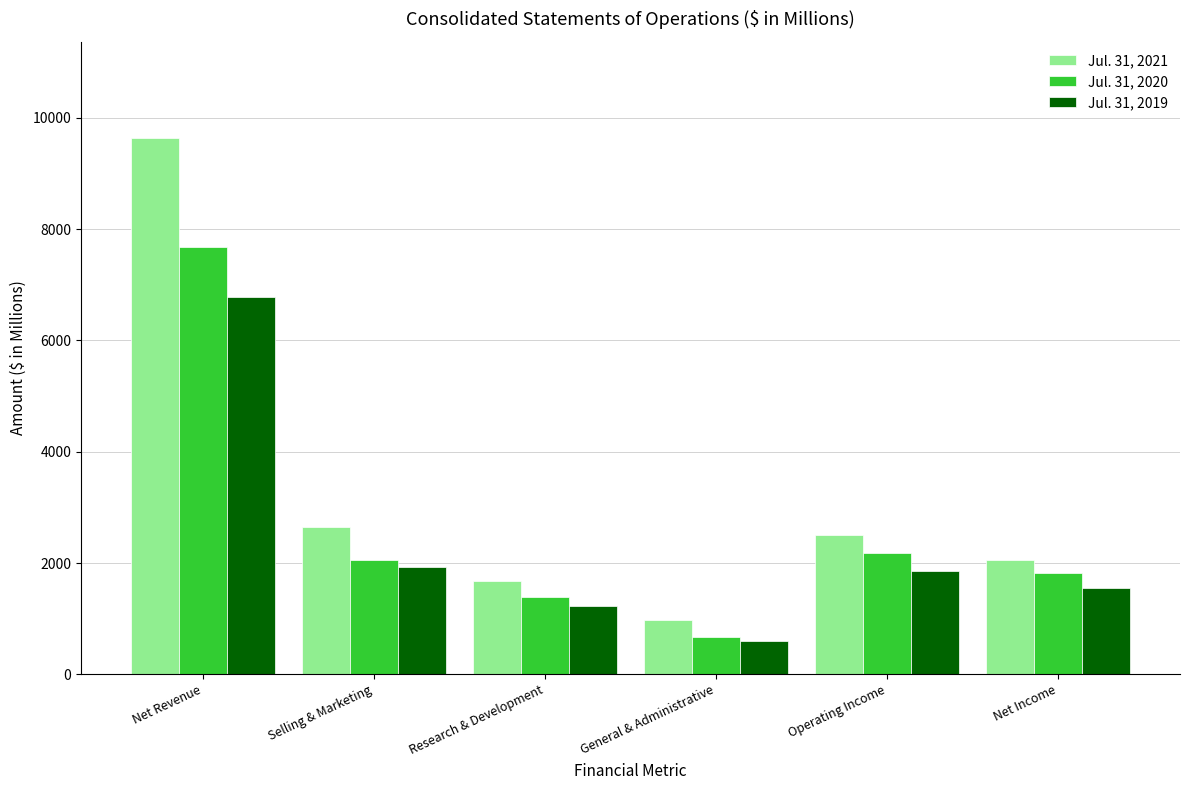

What is the label of the 3rd bar from the right?

General & Administrative